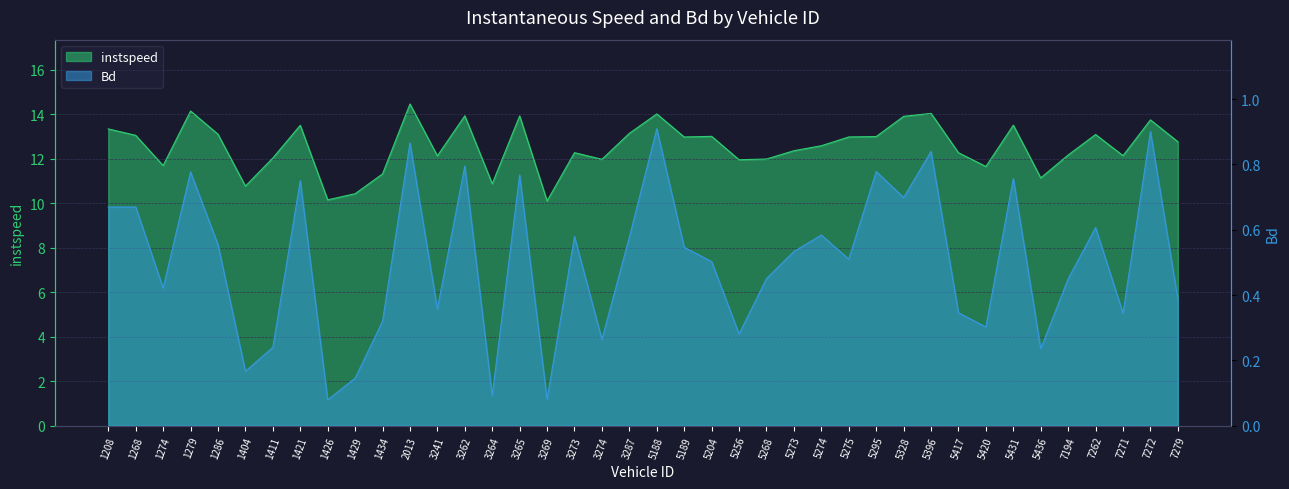

What is the difference between the Bd values at 1426 and 3241?

0.3